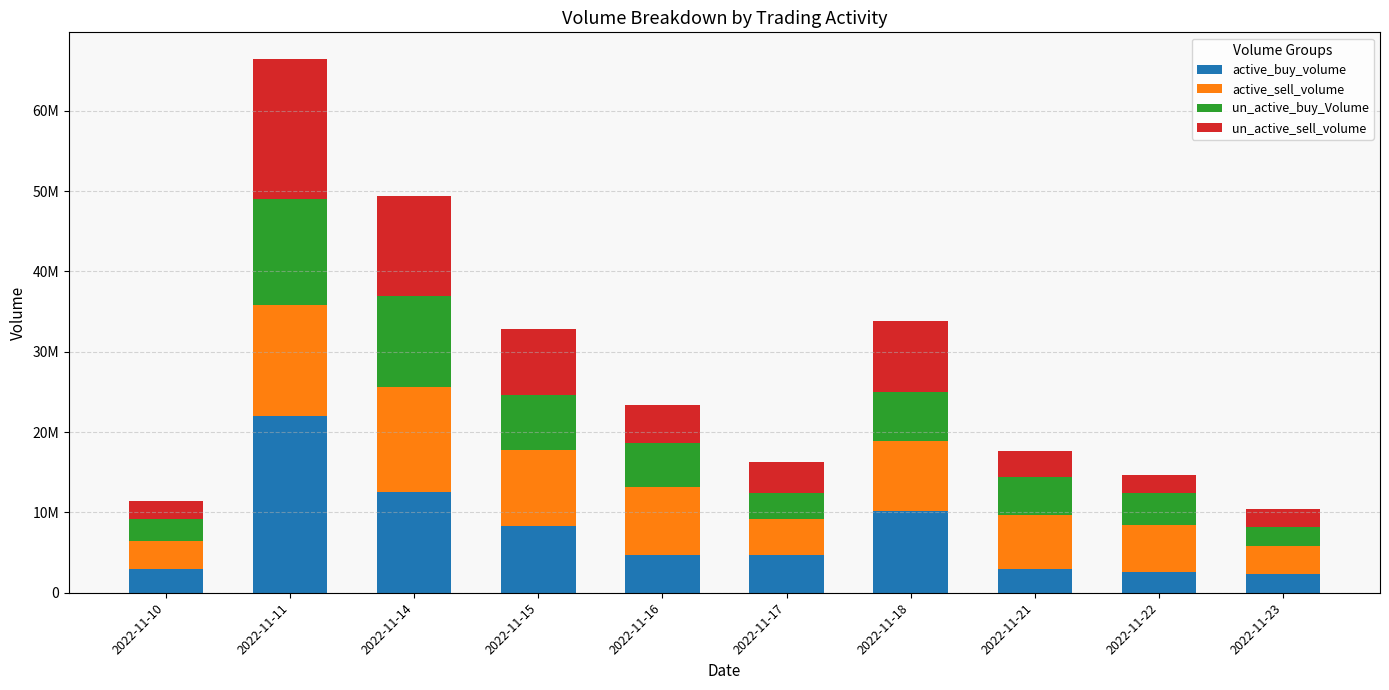

List the series in order of their peak value, highest first.

active_buy_volume, un_active_sell_volume, active_sell_volume, un_active_buy_Volume